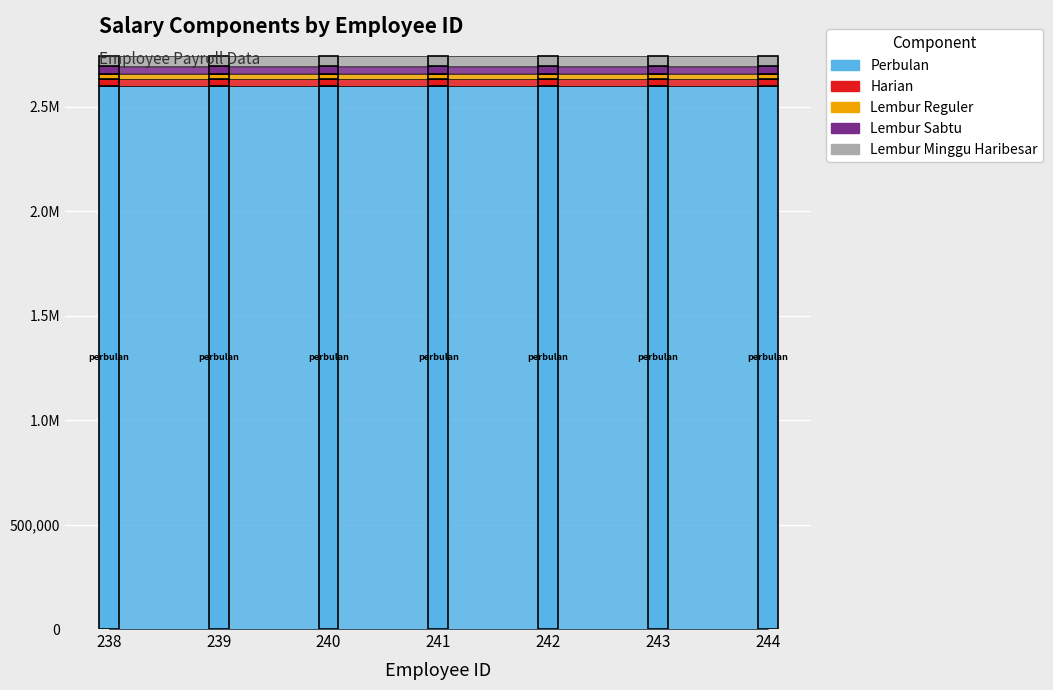

Is it true that gaji_perbulan equals 2600000 at 238?

True